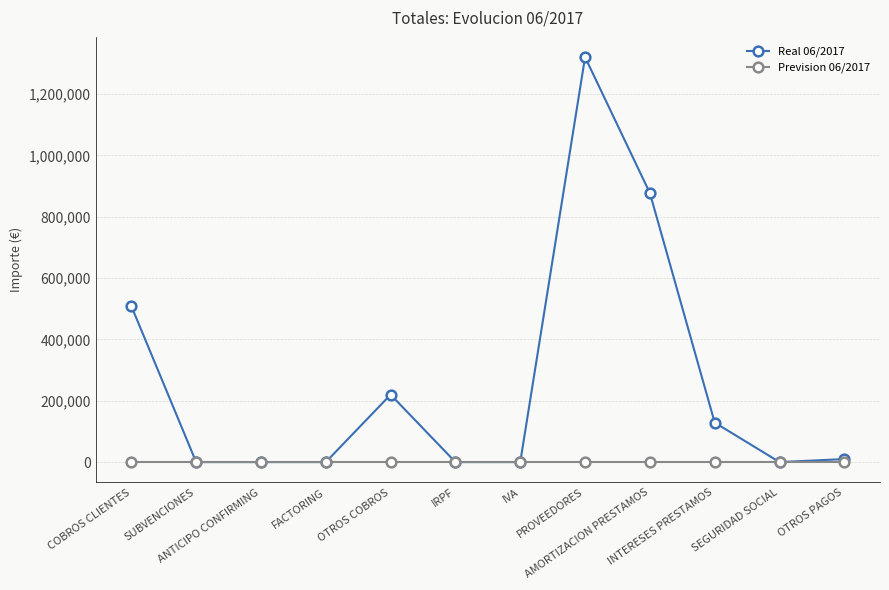

The Real 06/2017 series shows 128822.5 at INTERESES PRESTAMOS. True or false?

True